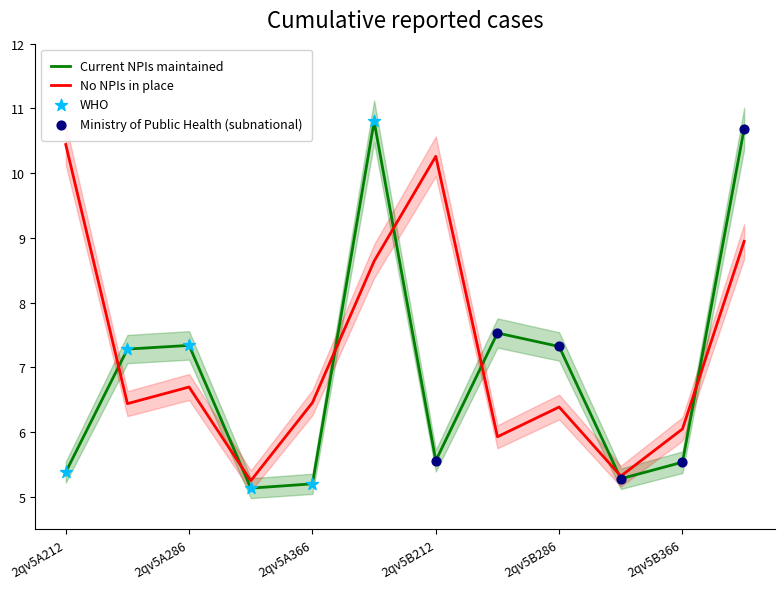

Which series has the largest total across all categories?

col_7